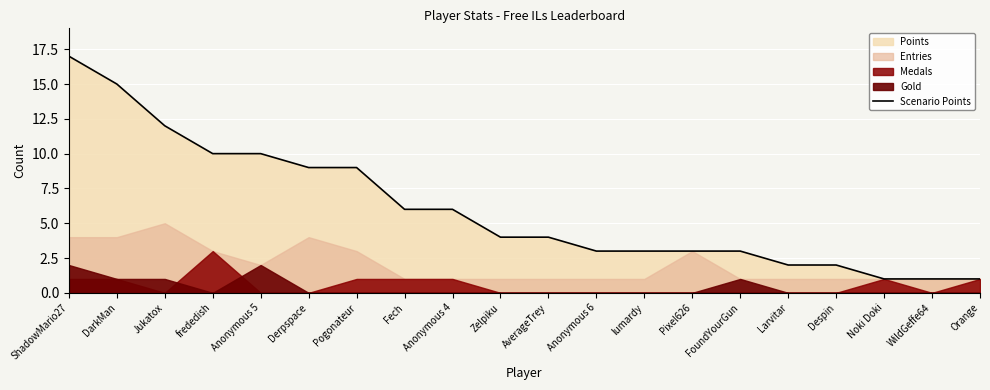

What is the difference between the maximum and minimum values?

16